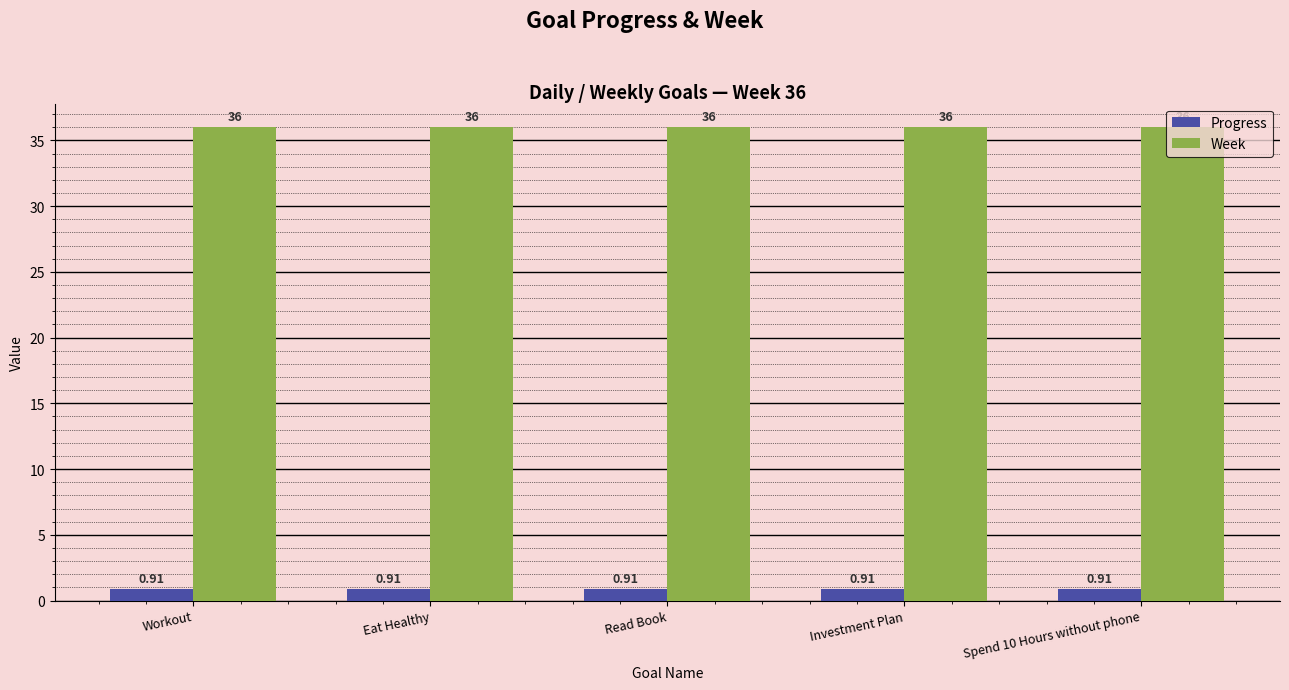

Does the chart contain stacked bars?

No